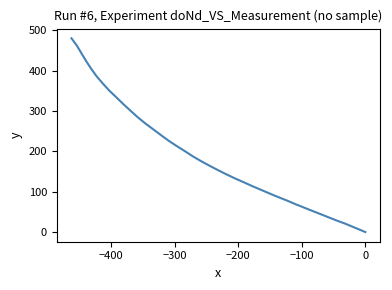

True or false: the data shows 358.5 at 24.

False